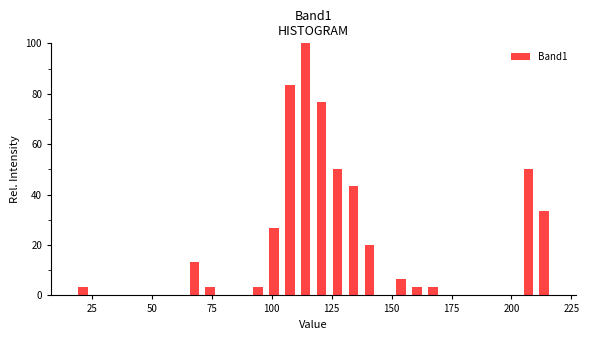

Around what value on the x-axis is the tallest bar? Give the approximate position of its centre, as read against the axis.

115